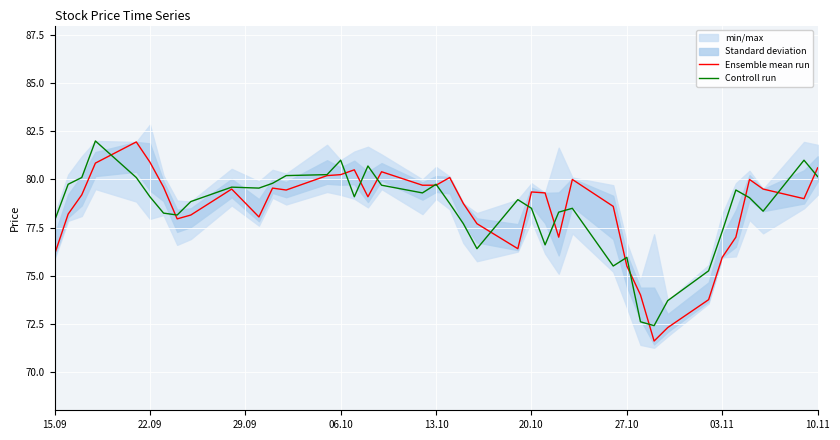

Is it true that Ensemble mean run equals 122.6 at 22.09?

False